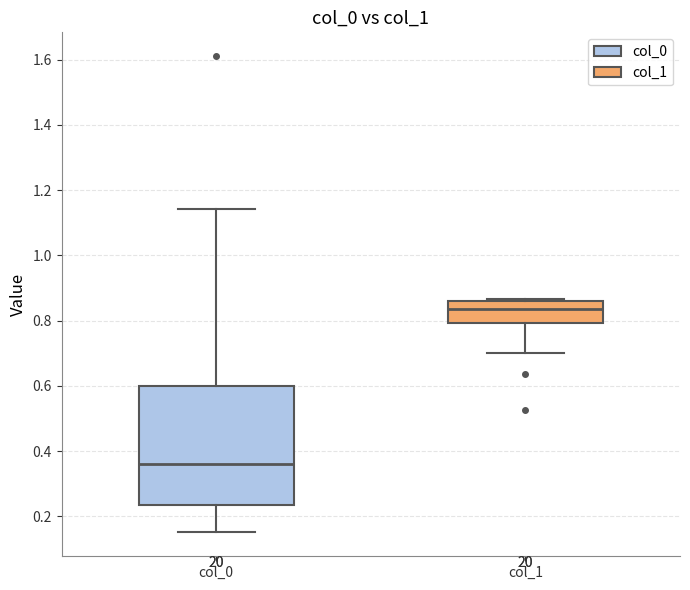

Which box's median line is the lowest?

col_0